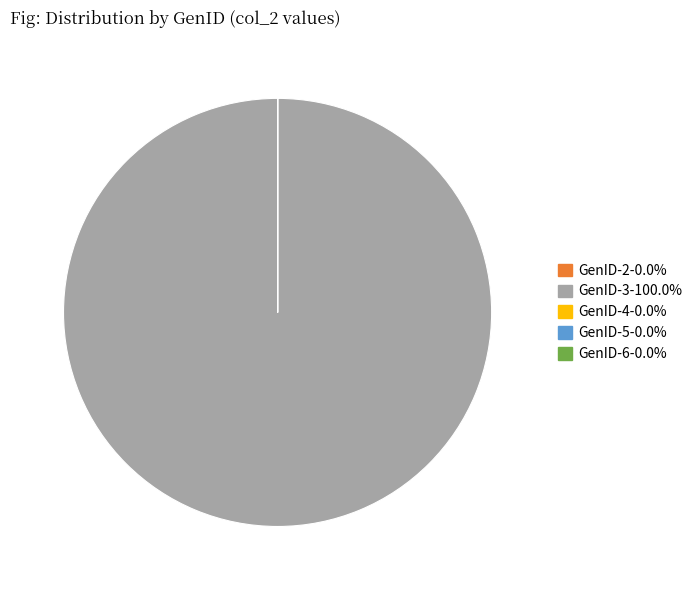

Does any single category account for the majority?

Yes